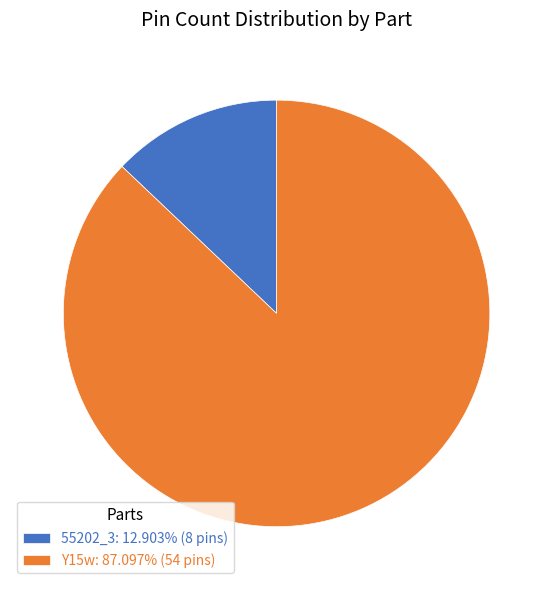

Does Y15w: 87.097% (54 pins) represent more than half of the total?

Yes